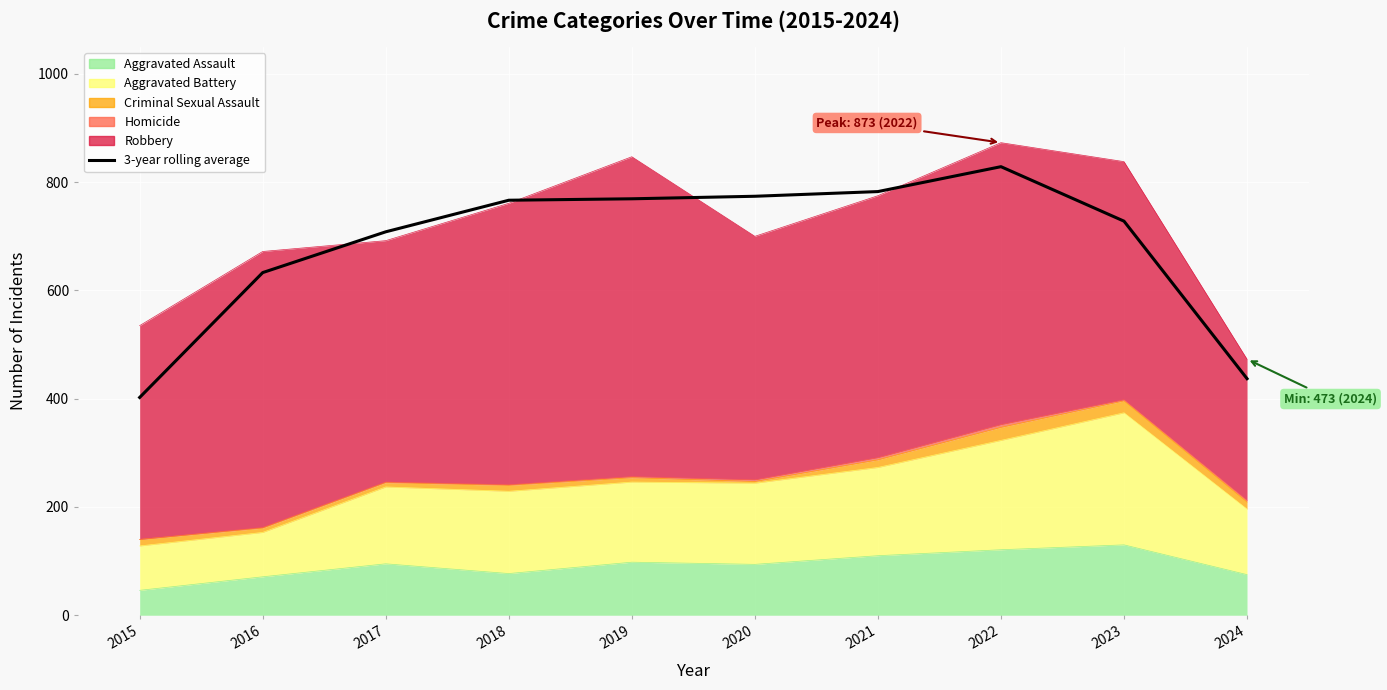

Read the value at 2021.

782.7